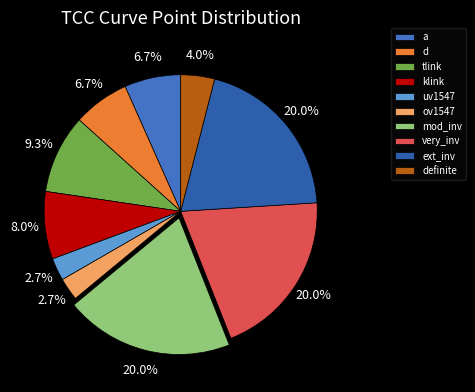

True or false: a accounts for 7% of the total.

True